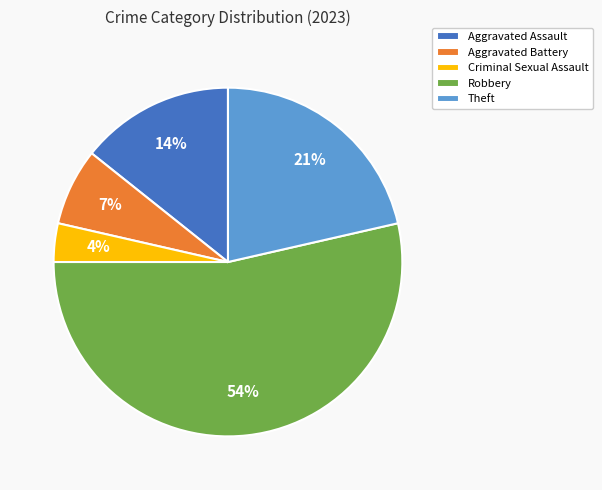

Combined, do Criminal Sexual Assault and Aggravated Assault account for over 50%?

No